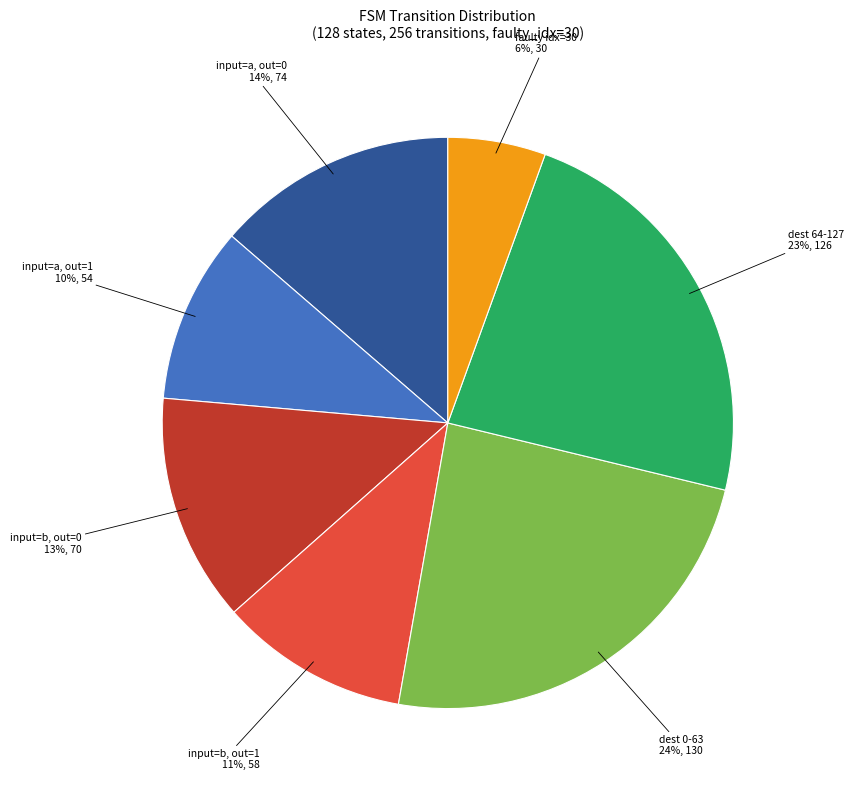

Is there a majority slice in this chart?

No